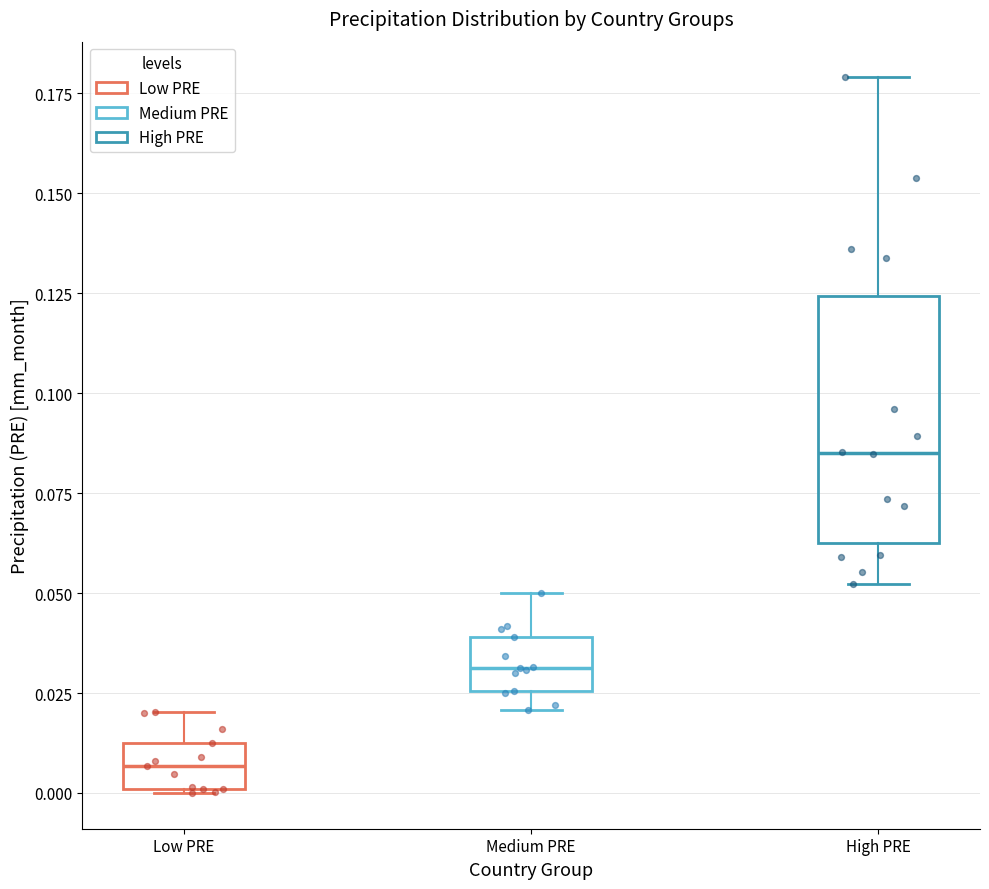

Which box's median line is the highest?

High PRE